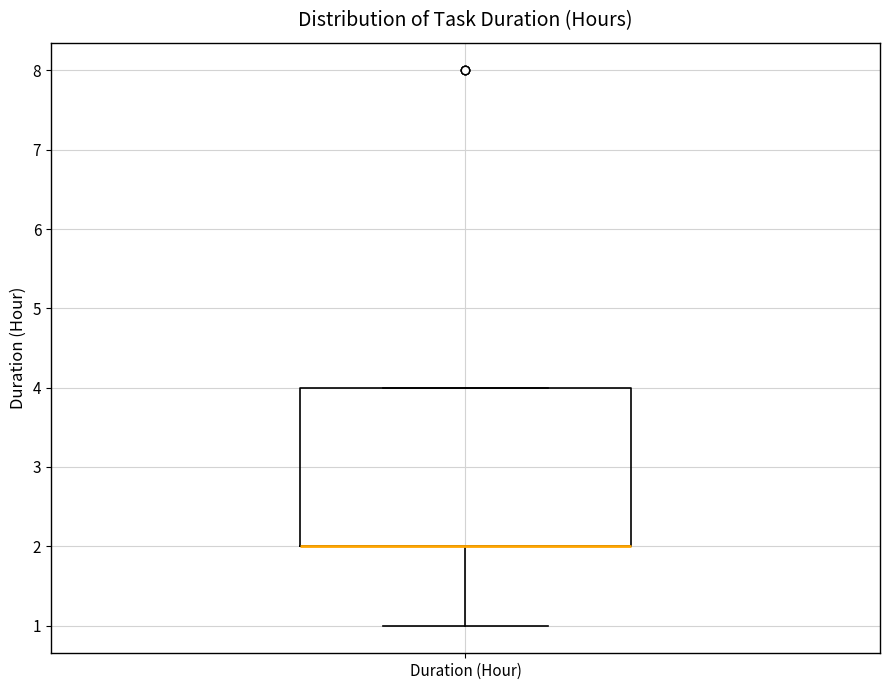

Transcribe this box plot: give where the median line is, the range the box spans, and where the two whiskers end, as read against the y-axis. The values are not printed on the chart, so give them approximately, as read against the axis.

median 2 (drawn on the box's lower edge), box 2 to 4, whiskers 1 to 4